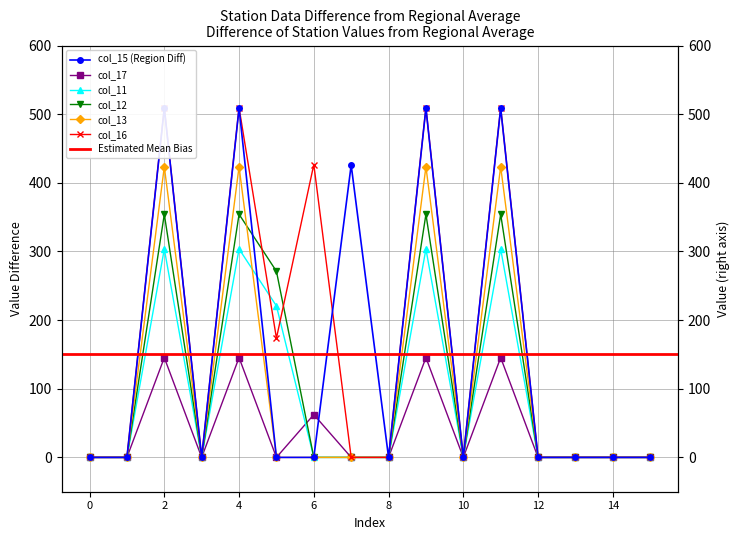

Reading left to right, list all the values displayed in this chart.

col_15: 0=0.0	1=0.0	2=508.8	3=0.0	4=508.8	5=0.0	6=0.0	7=425.8	8=0.0	9=508.8	10=0.0	11=508.8	12=0.0	13=0.0	14=0.0	15=0.0
col_17: 0=0.0	1=0.0	2=145.4	3=0.0	4=145.4	5=0.0	6=62.4	7=0.0	8=0.0	9=145.4	10=0.0	11=145.4	12=0.0	13=0.0	14=0.0	15=0.0
col_11: 0=0.0	1=0.0	2=303.6	3=0.0	4=303.6	5=220.6	6=0.0	7=0.0	8=0.0	9=303.6	10=0.0	11=303.6	12=0.0	13=0.0	14=0.0	15=0.0
col_12: 0=0.0	1=0.0	2=354.2	3=0.0	4=354.2	5=271.2	6=0.0	7=0.0	8=0.0	9=354.2	10=0.0	11=354.2	12=0.0	13=0.0	14=0.0	15=0.0
col_13: 0=0.0	1=0.0	2=423.4	3=0.0	4=423.4	5=0.0	6=0.0	7=0.0	8=0.0	9=423.4	10=0.0	11=423.4	12=0.0	13=0.0	14=0.0	15=0.0
col_16: 0=0.0	1=0.0	2=509.6	3=0.0	4=509.6	5=173.6	6=426.6	7=0.0	8=0.0	9=509.6	10=0.0	11=509.6	12=0.0	13=0.0	14=0.0	15=0.0